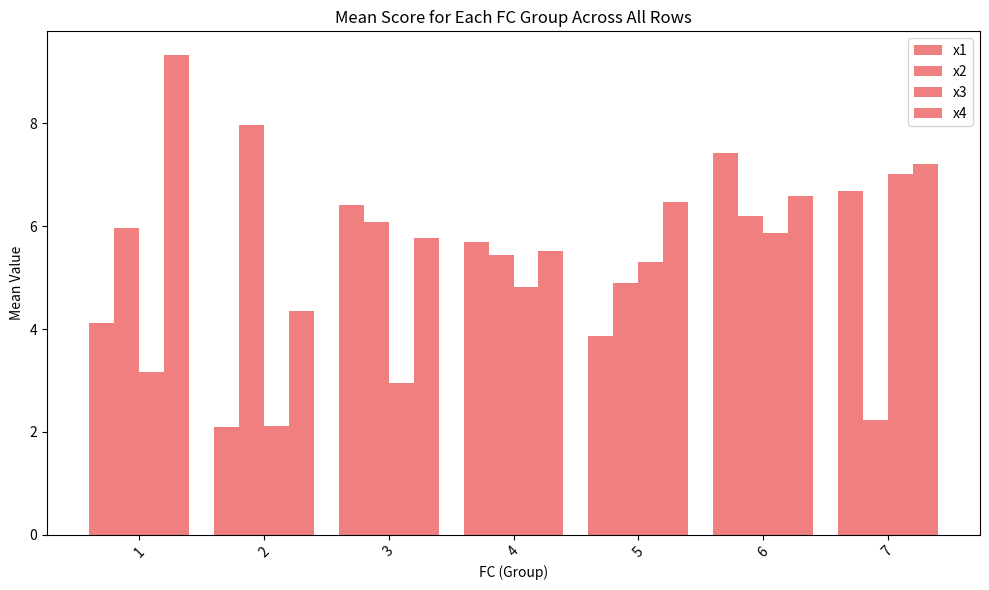

What is the sum of all x1 values?

36.3